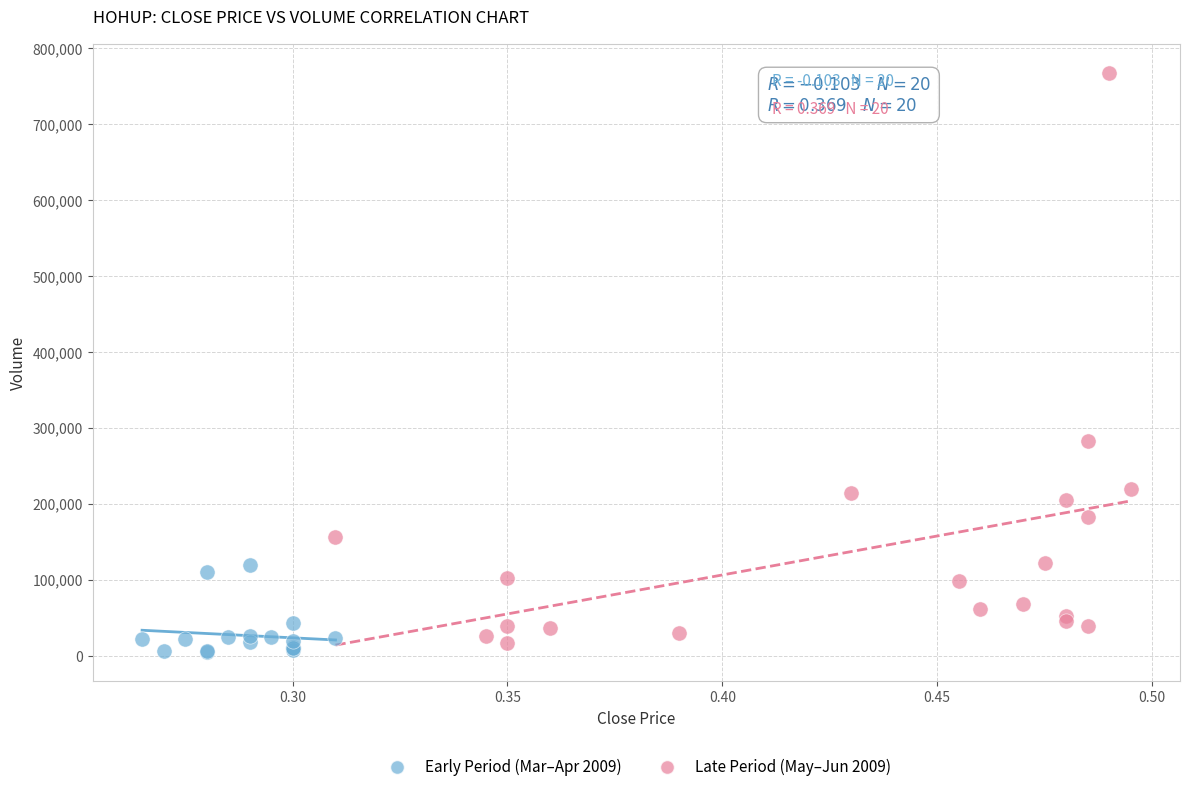

What are all the series names shown in the legend?

Early Period (Mar–Apr 2009), Late Period (May–Jun 2009)